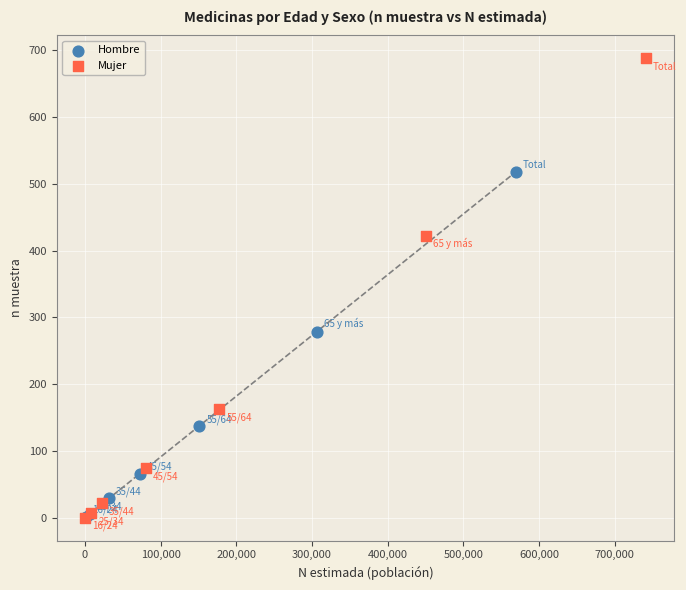

Which series has the widest spread of Y values?

Mujer